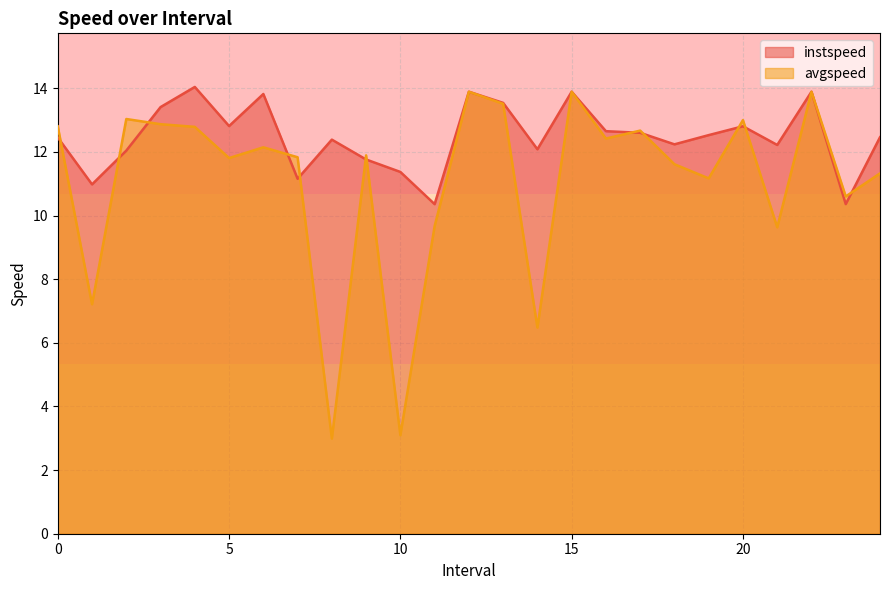

What is the smallest value displayed?

3.0